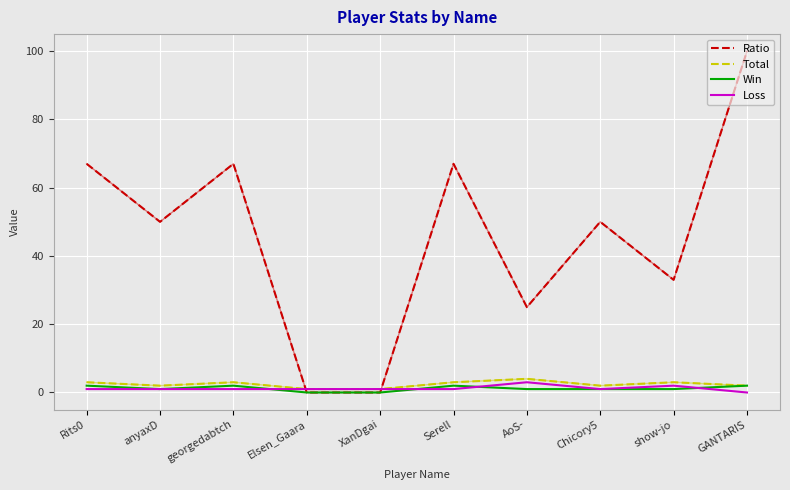

At which category is the sum across all series the highest?

GANTARIS